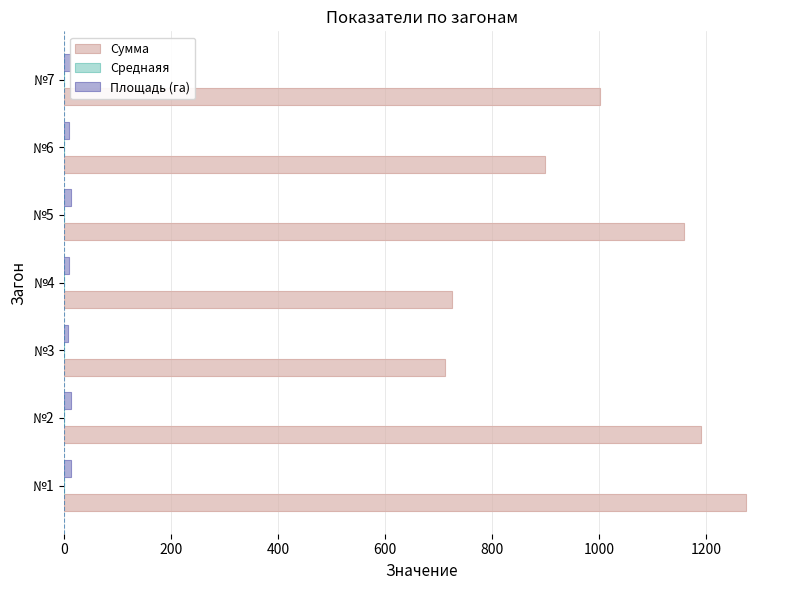

The value of Сумма at №3 is 712.0. True or false?

True